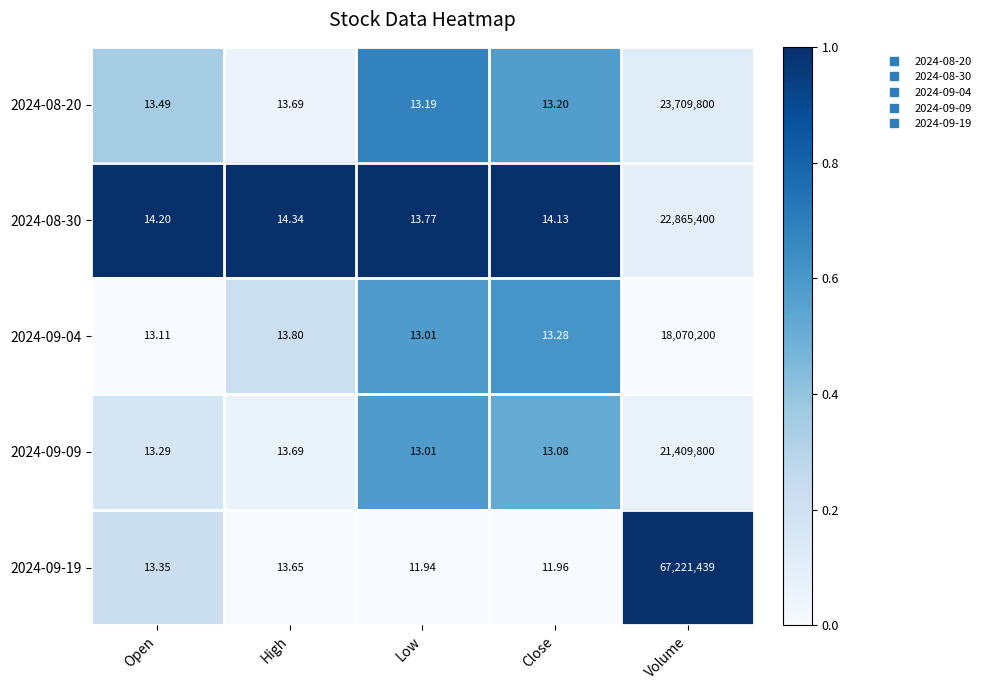

At which label does 2024-09-19 first exceed 13?

Open